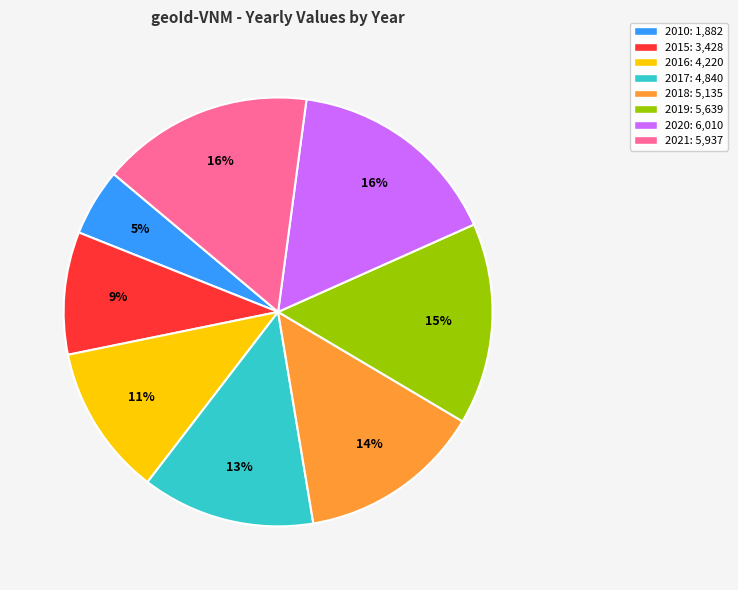

Combined, do 2016: 4,220 and 2018: 5,135 account for over 50%?

No